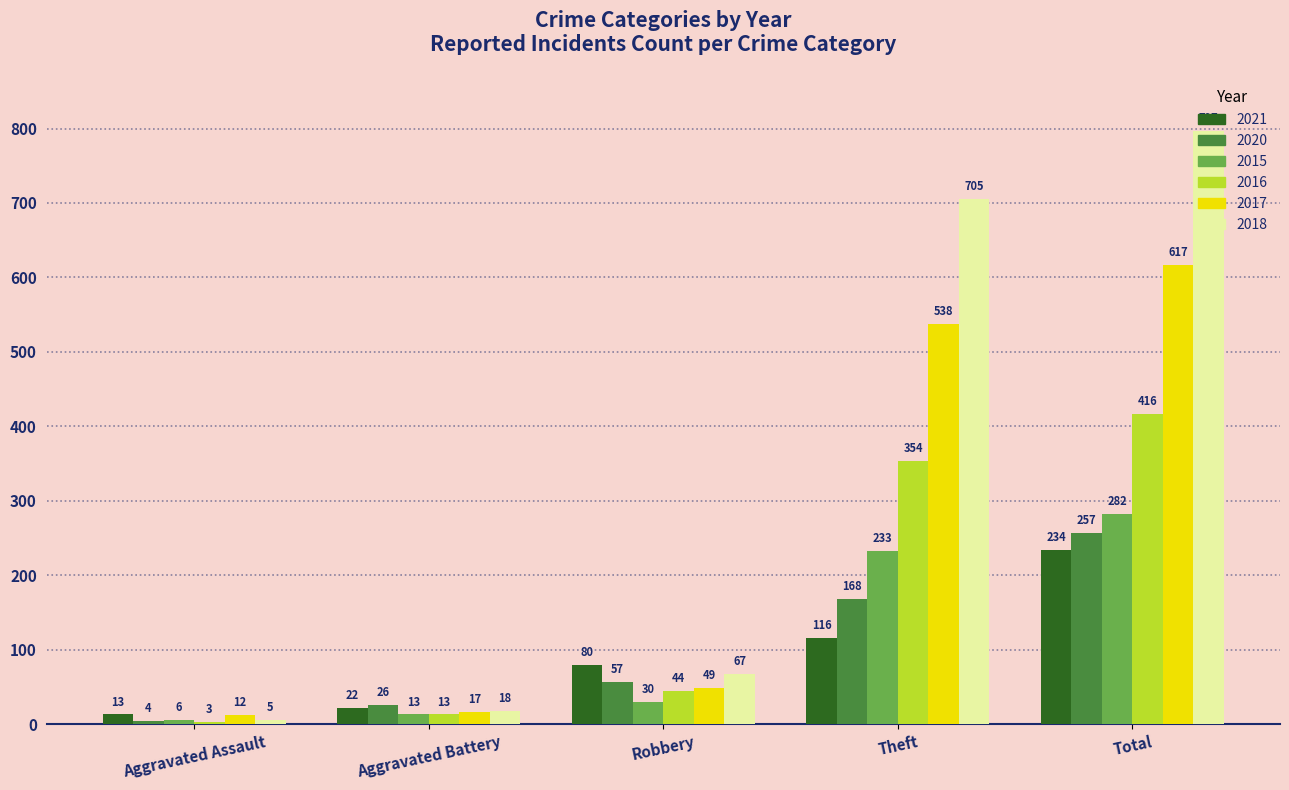

Reading left to right, what are all the values shown in this chart?

2021: 13	22	80	116	234
2020: 4	26	57	168	257
2015: 6	13	30	233	282
2016: 3	13	44	354	416
2017: 12	17	49	538	617
2018: 5	18	67	705	797